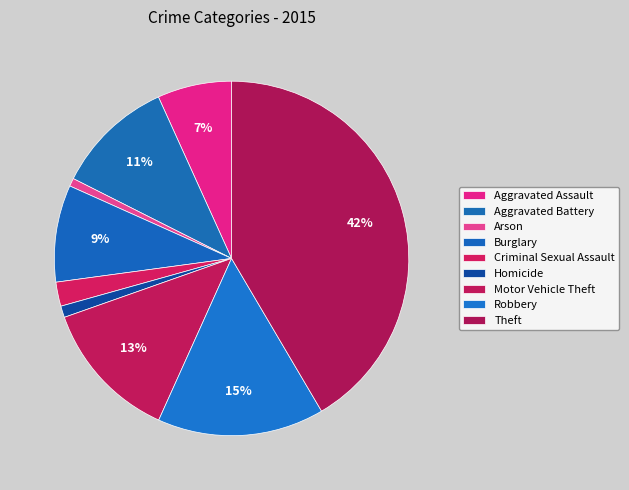

Does Theft represent more than half of the total?

No